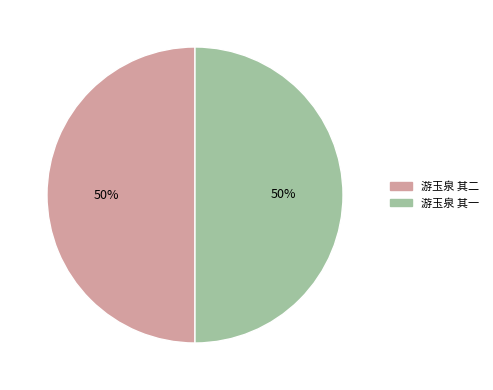

Approximately how many times larger is the value at 游玉泉 其一 compared to 游玉泉 其二?

1.0